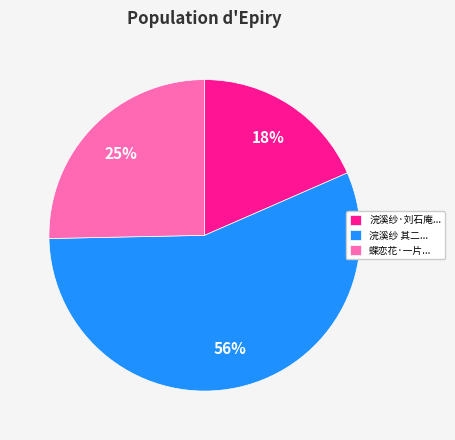

Approximately how many times larger is the value at 浣溪纱 其二... compared to 浣溪纱·刘石庵...?

3.1